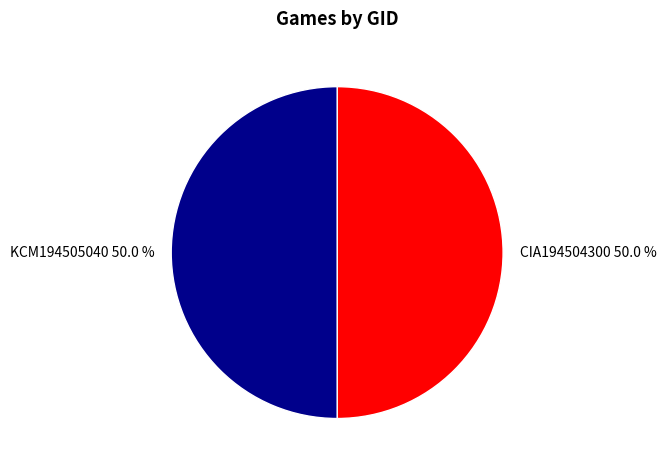

Approximately how many times larger is the value at KCM194505040 compared to CIA194504300?

1.0